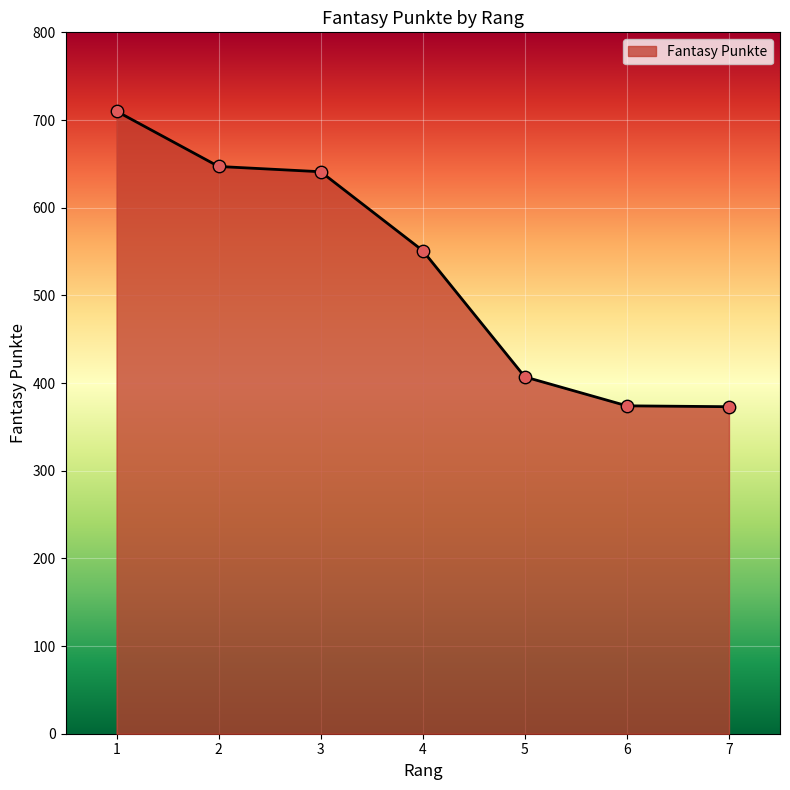

What is the change in value from 3 to 5?

-234